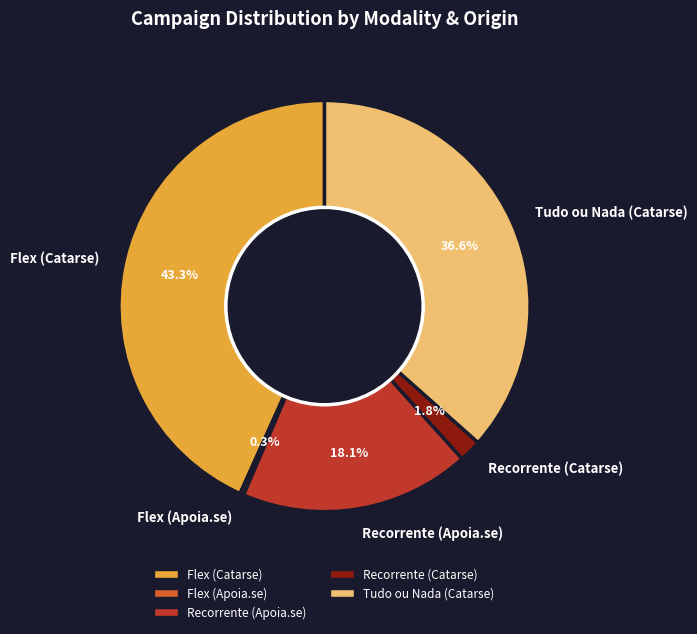

To the nearest percent, what is the average slice percentage?

20%